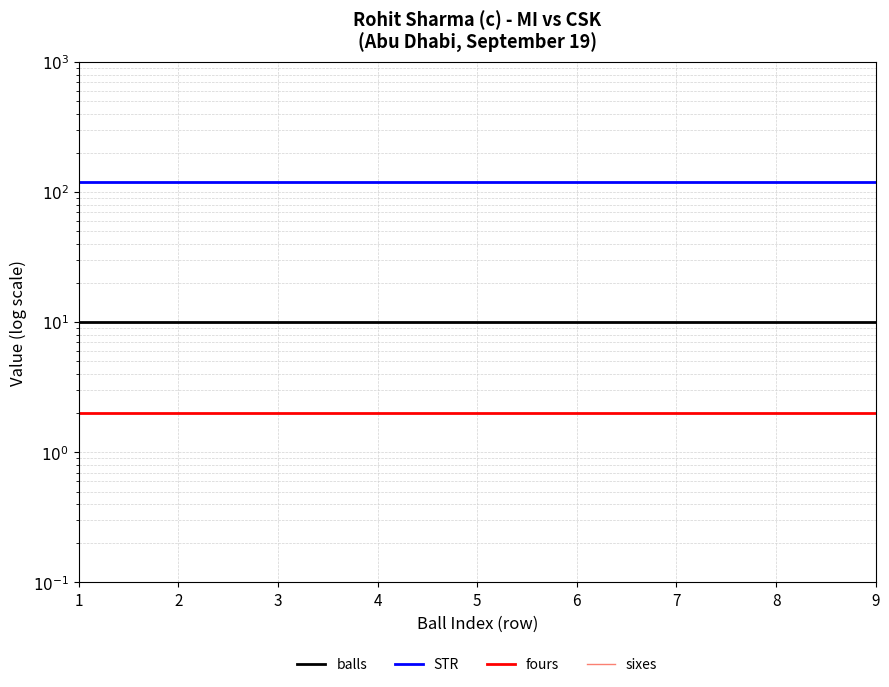

Reading right to left, transcribe all the data shown in this chart.

balls: 10	10	10	10	10	10	10	10	10
STR: 120	120	120	120	120	120	120	120	120
fours: 2	2	2	2	2	2	2	2	2
sixes: 0	0	0	0	0	0	0	0	0